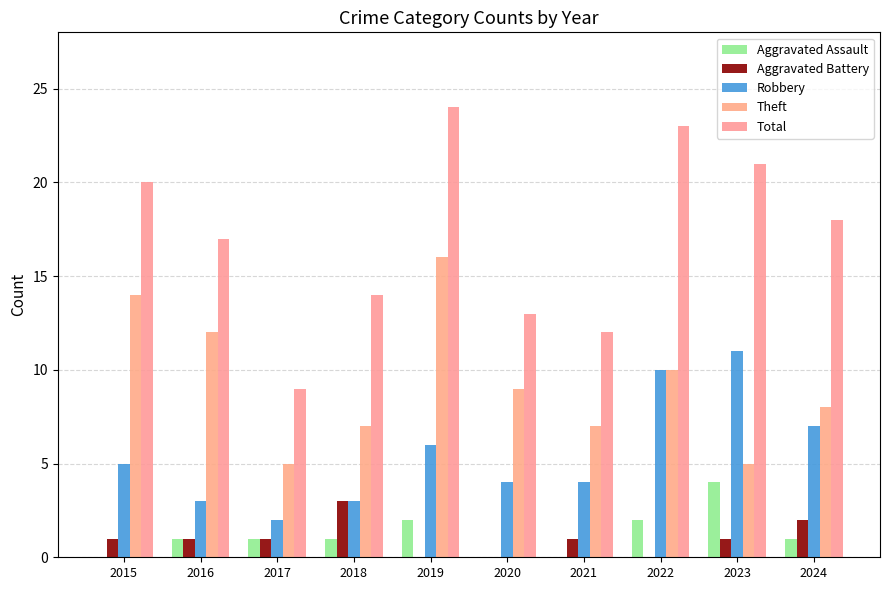

What is the difference between the Total values at 2020 and 2021?

1